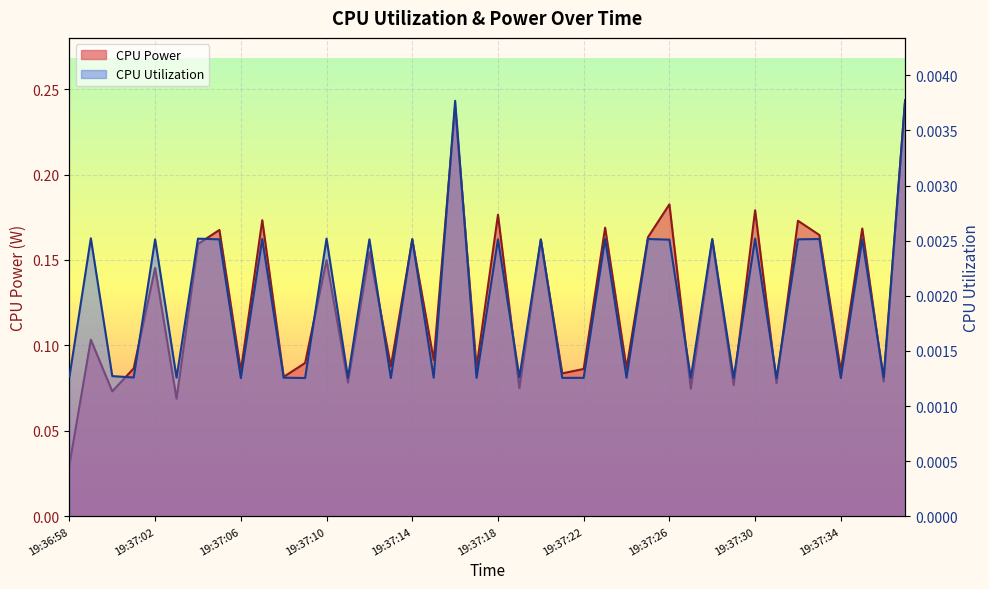

At how many categories does at least one series exceed 0?

40